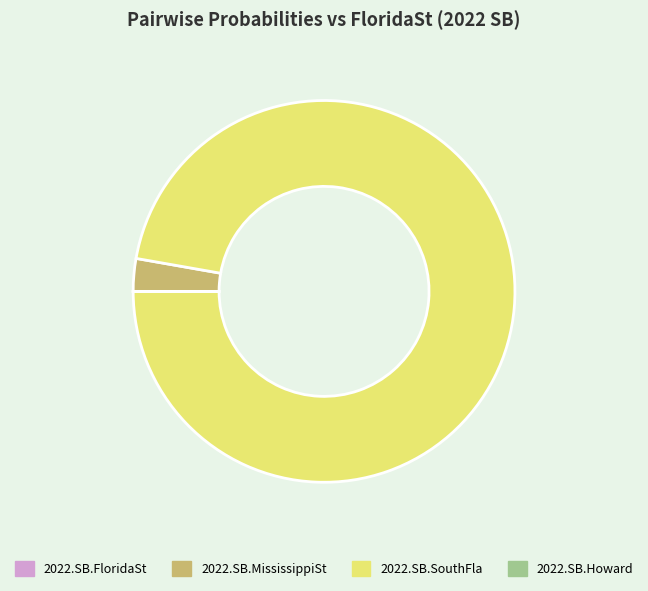

Which slice is the largest?

2022.SB.SouthFla